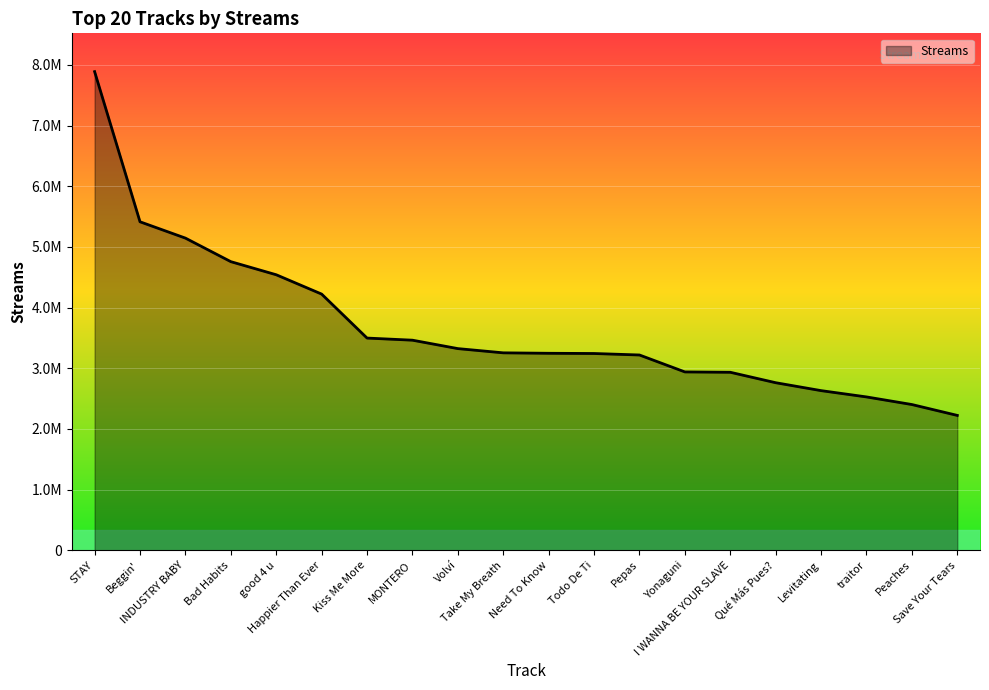

What is the sum of all values?

73640523